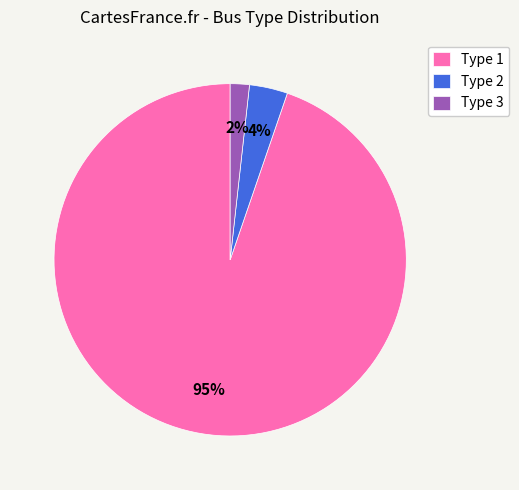

To the nearest percent, what portion does Type 2 represent?

4%